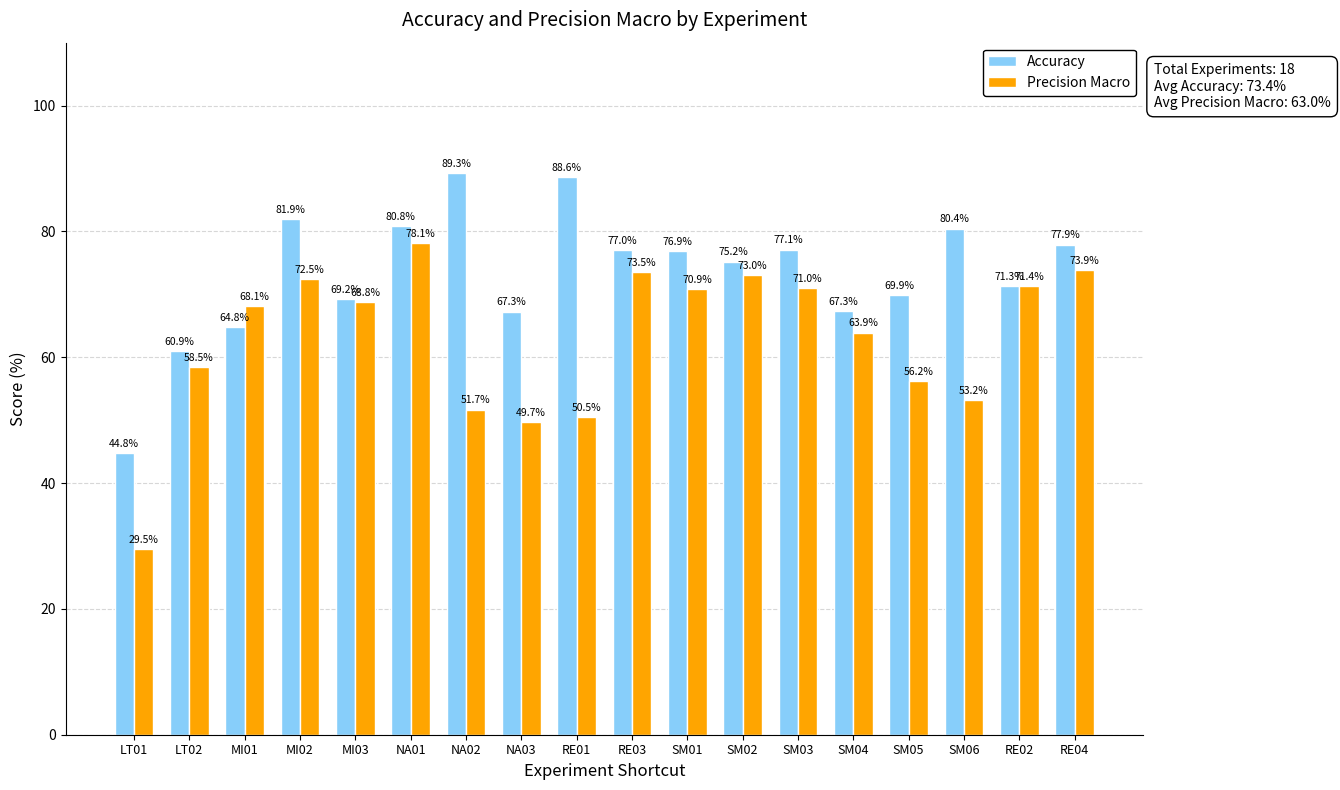

What is the difference between the second highest and second lowest values in the Precision Macro series?

24.1